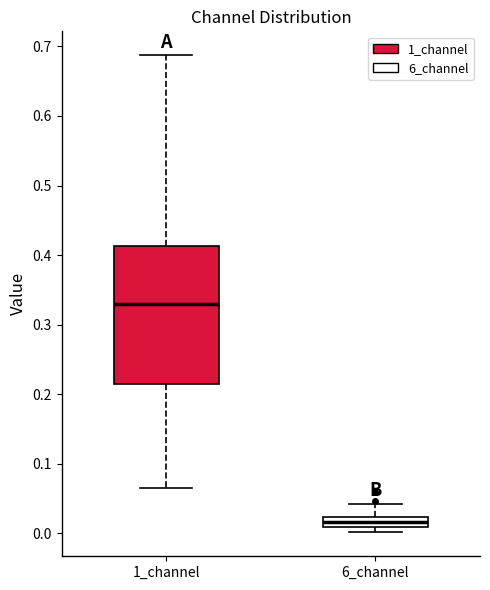

Comparing the boxes themselves (not the whiskers), which one is the tallest?

1_channel